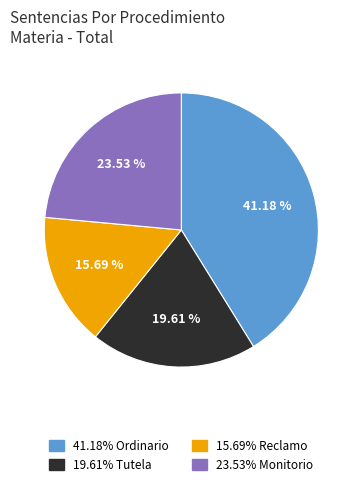

To the nearest percent, what is the average slice percentage?

25%